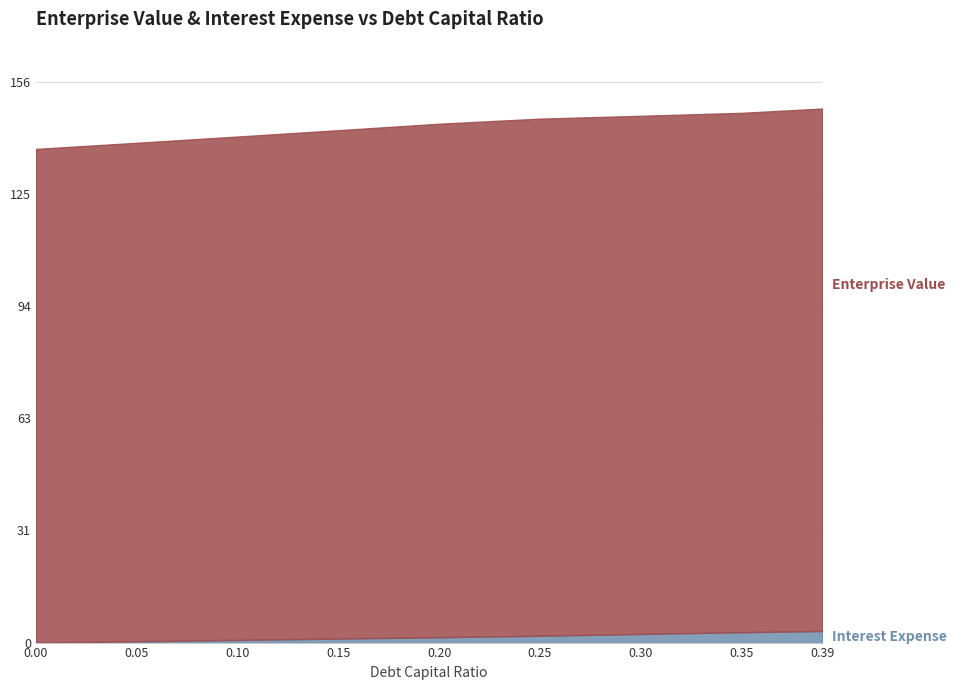

Reading left to right, what are all the values shown in this chart?

Interest Expense: 0.0=0.0	0.05=0.4	0.1=0.7	0.15=1.1	0.2=1.5	0.25=1.9	0.3=2.4	0.35=2.9	0.39=3.2
Enterprise Value: 0.0=137.6	0.05=139.3	0.1=141.0	0.15=142.8	0.2=144.6	0.25=146.0	0.3=146.8	0.35=147.6	0.39=148.8